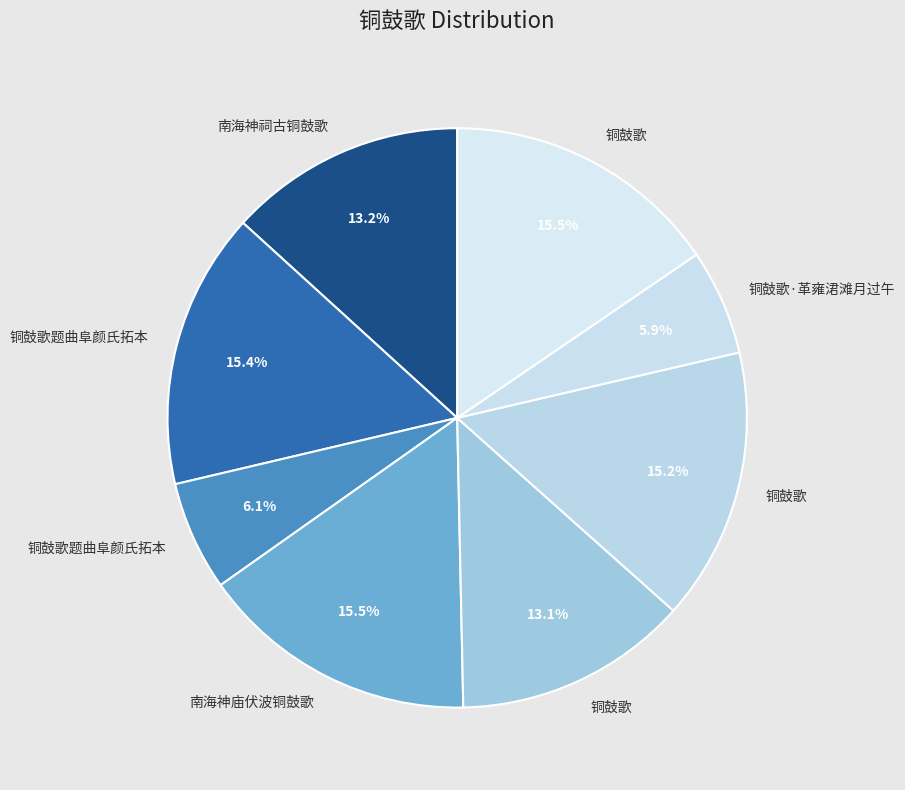

Rank the categories by value from highest to lowest.

南海神庙伏波铜鼓歌, 铜鼓歌, 铜鼓歌题曲阜颜氏拓本, 铜鼓歌, 南海神祠古铜鼓歌, 铜鼓歌, 铜鼓歌题曲阜颜氏拓本, 铜鼓歌·革雍涒滩月过午